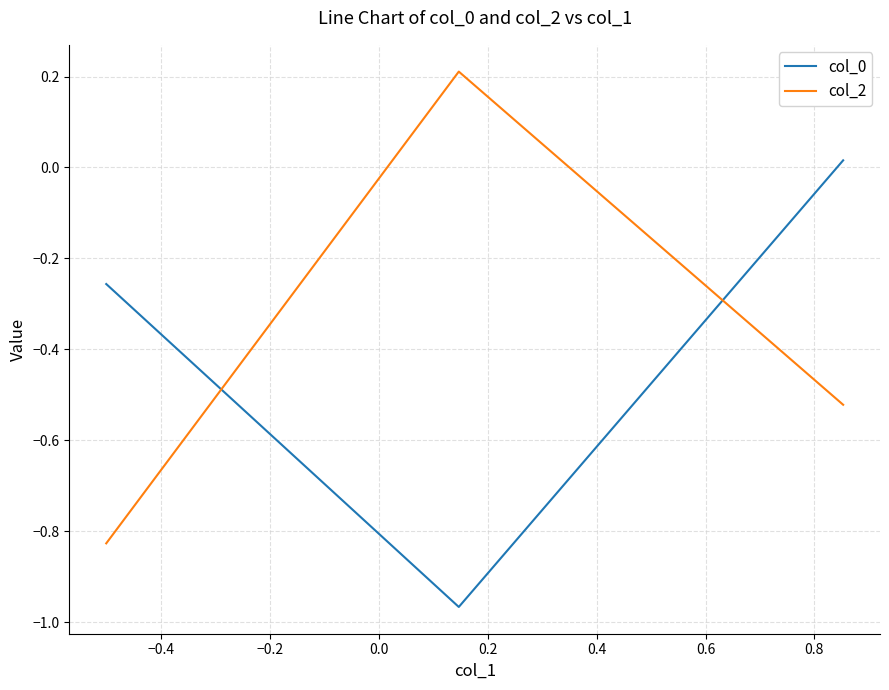

What is the difference between the maximum and second lowest values in the col_2 series?

0.7